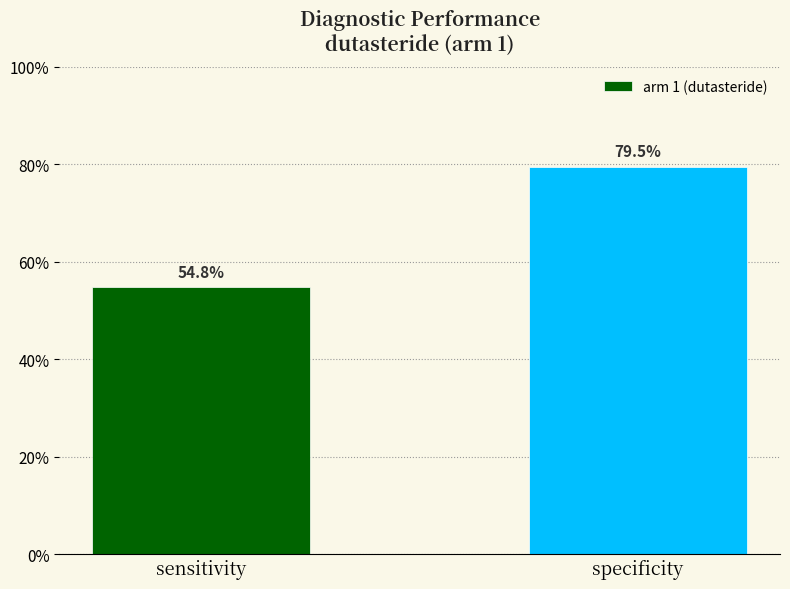

Are the bars horizontal?

No